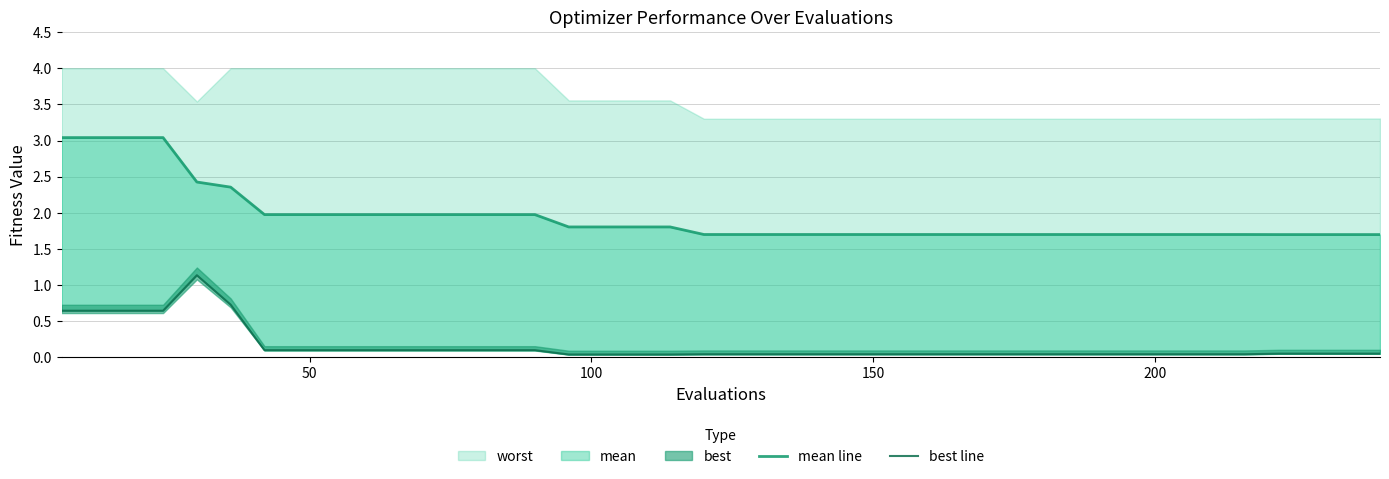

True or false: best line and mean line cross at least once.

False